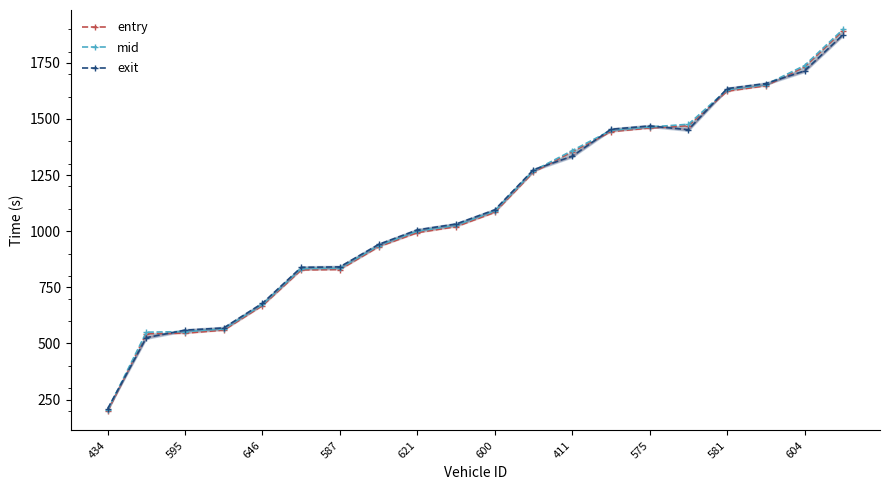

Does the chart display data point markers on the line(s)?

Yes